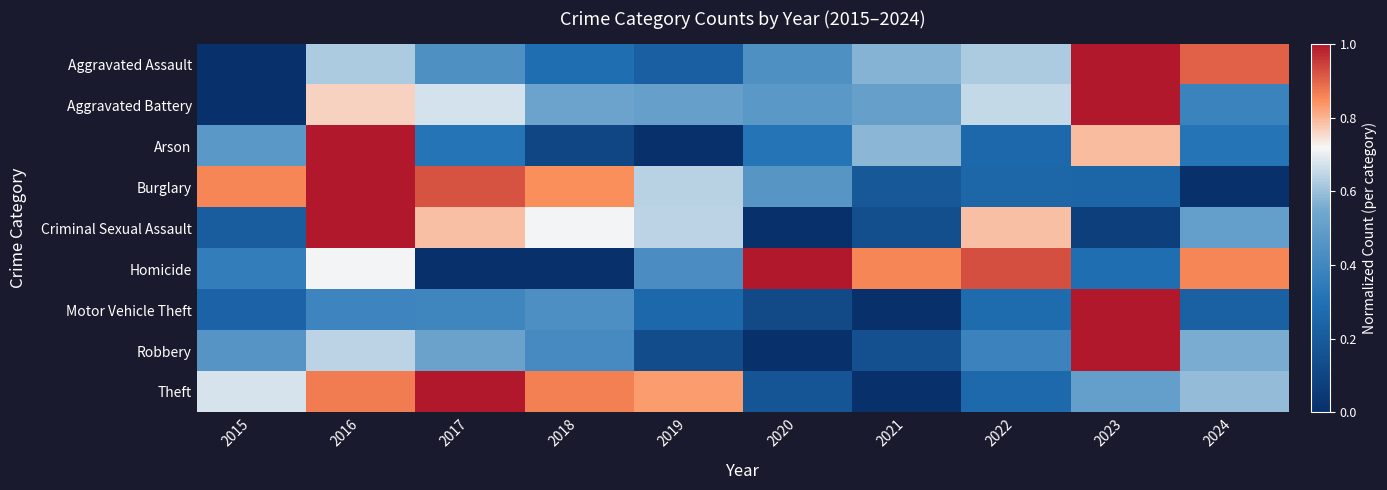

How many distinct data groups are displayed?

9